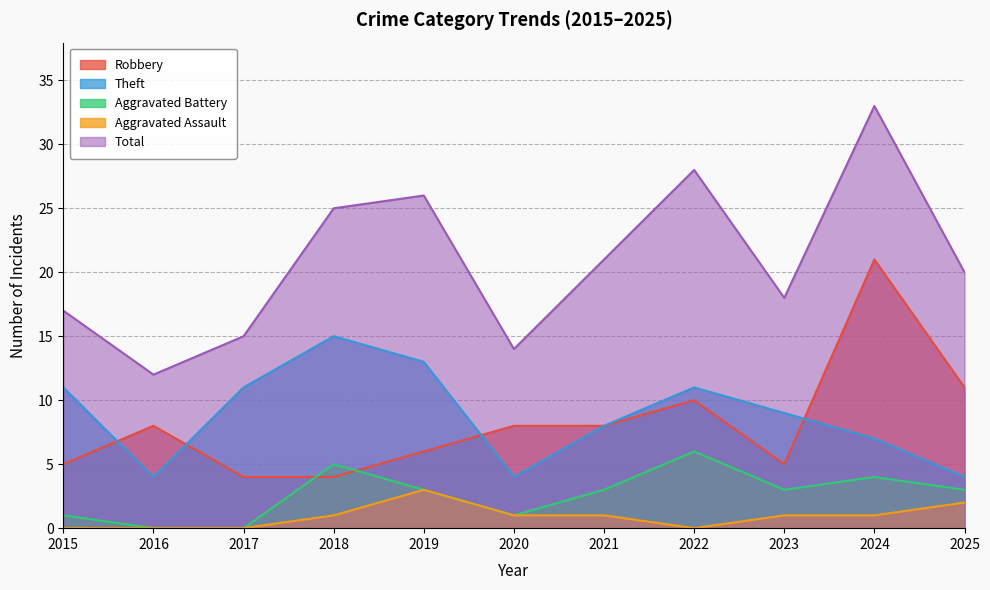

Is it true that Aggravated Assault equals 1 at 2020?

True